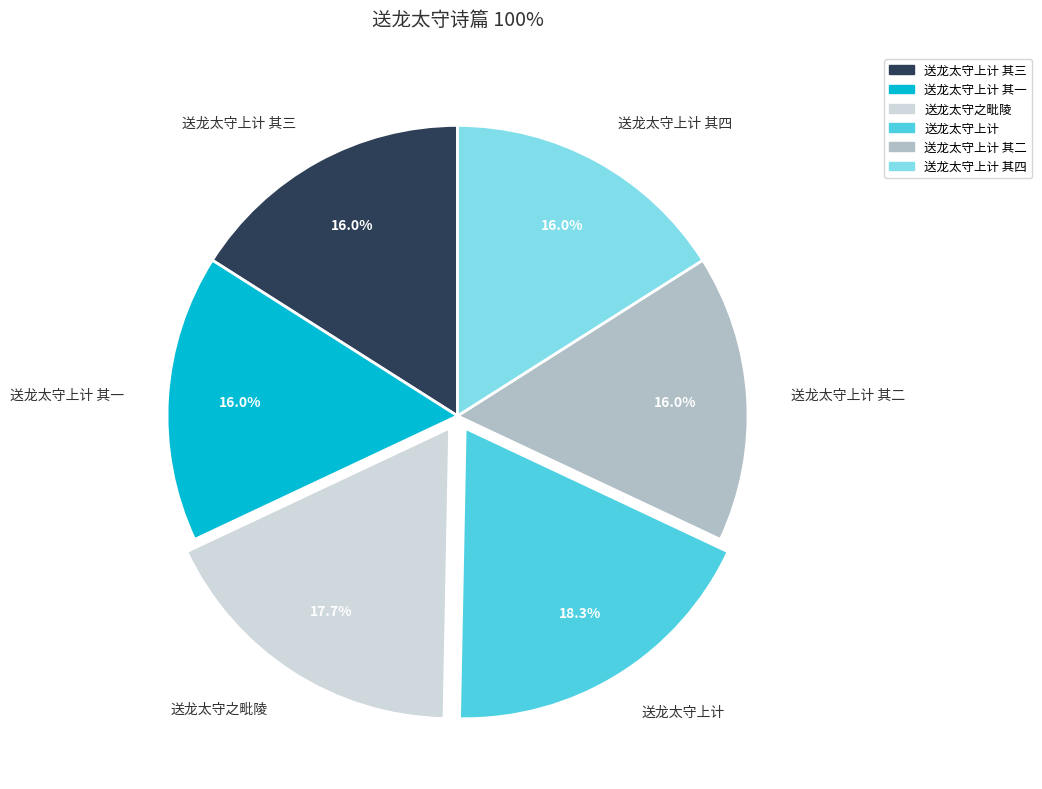

Is 送龙太守上计 其四 the majority of the pie?

No